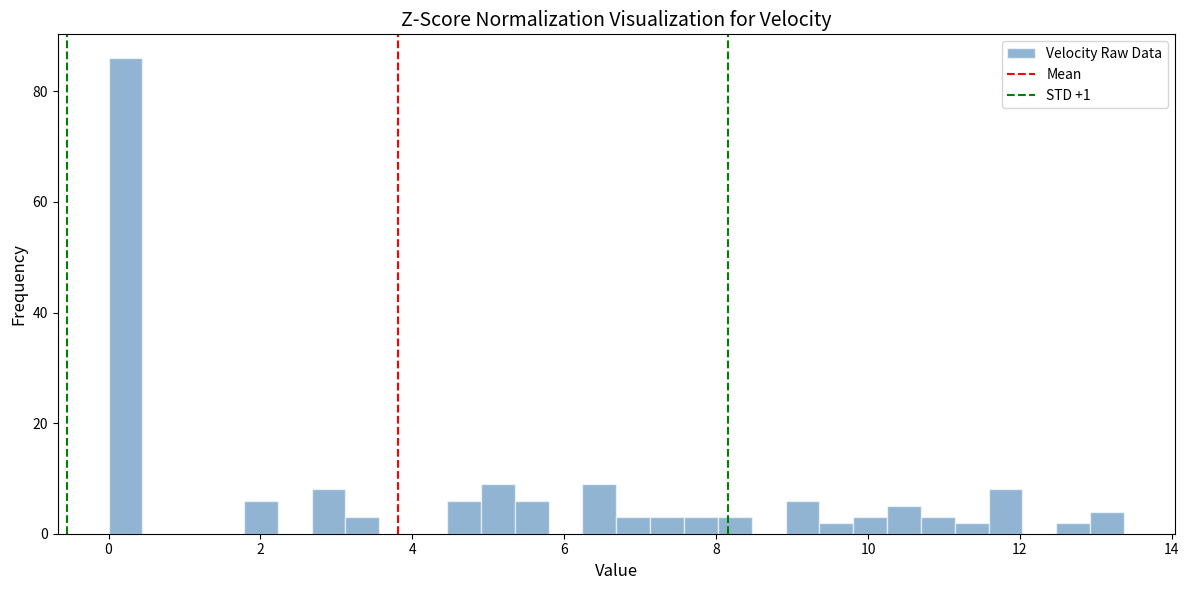

Read against the x-axis, roughly where is the centre of the tallest bar?

0.2